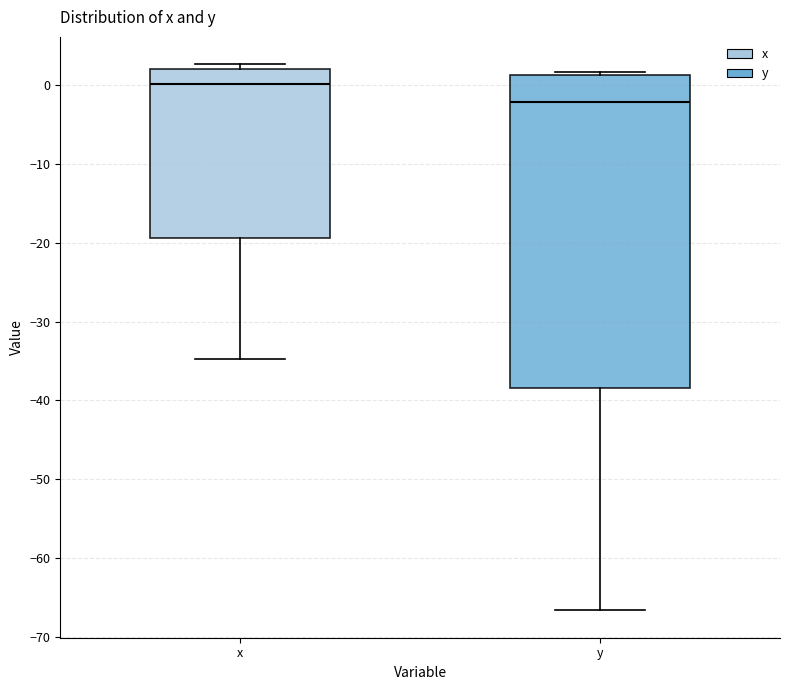

Which box is the tallest, from its lower edge to its upper edge?

y